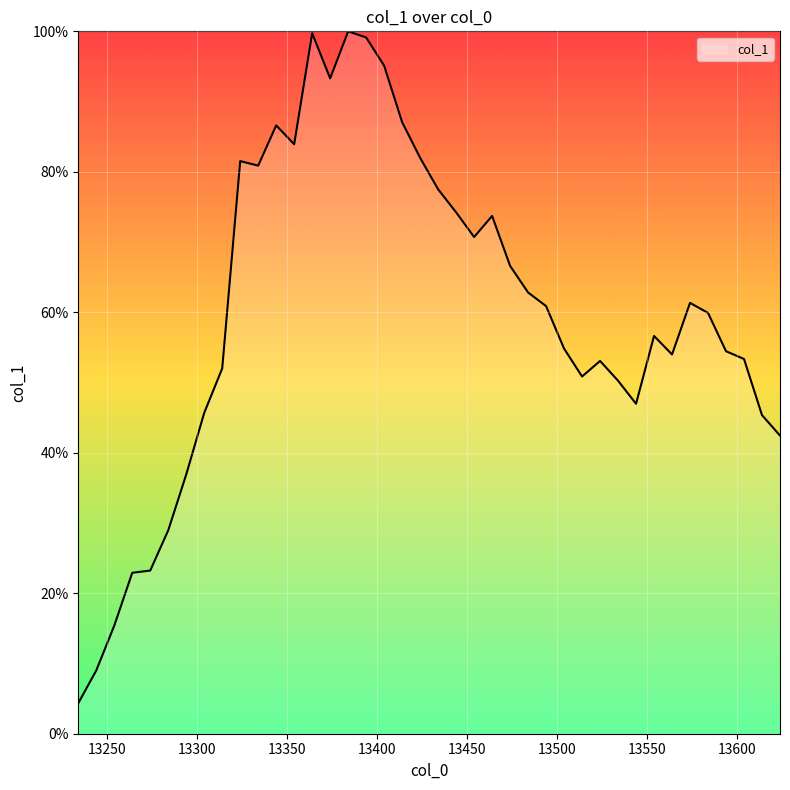

What is the greatest value displayed?

100.0